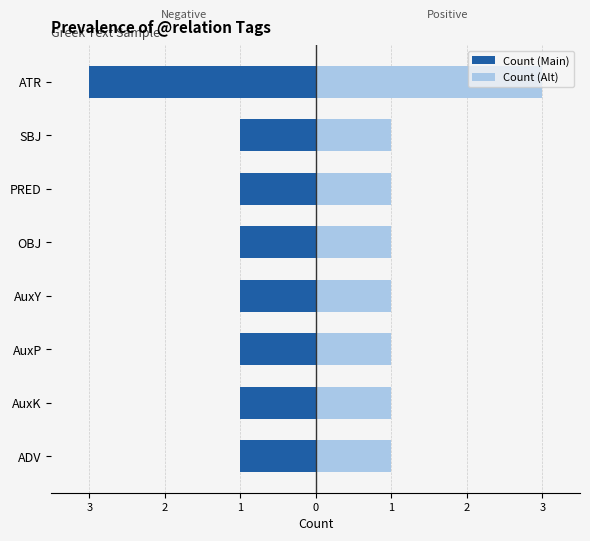

The value of Count (Main) at SBJ is -1. True or false?

True